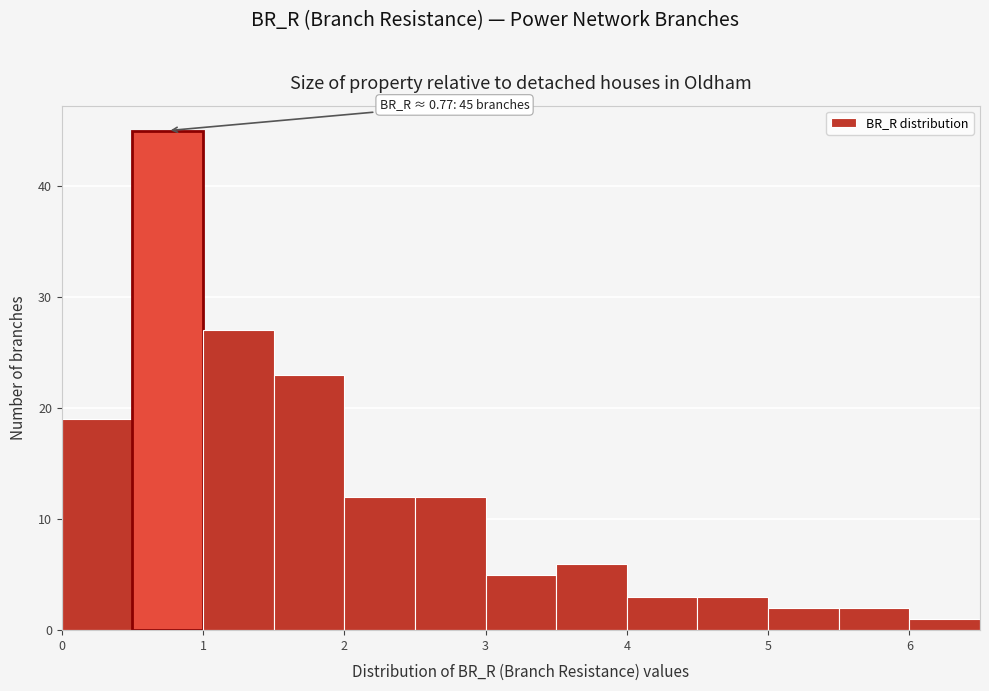

Over which range of the x-axis is the bar tallest?

0.5 to 1.0